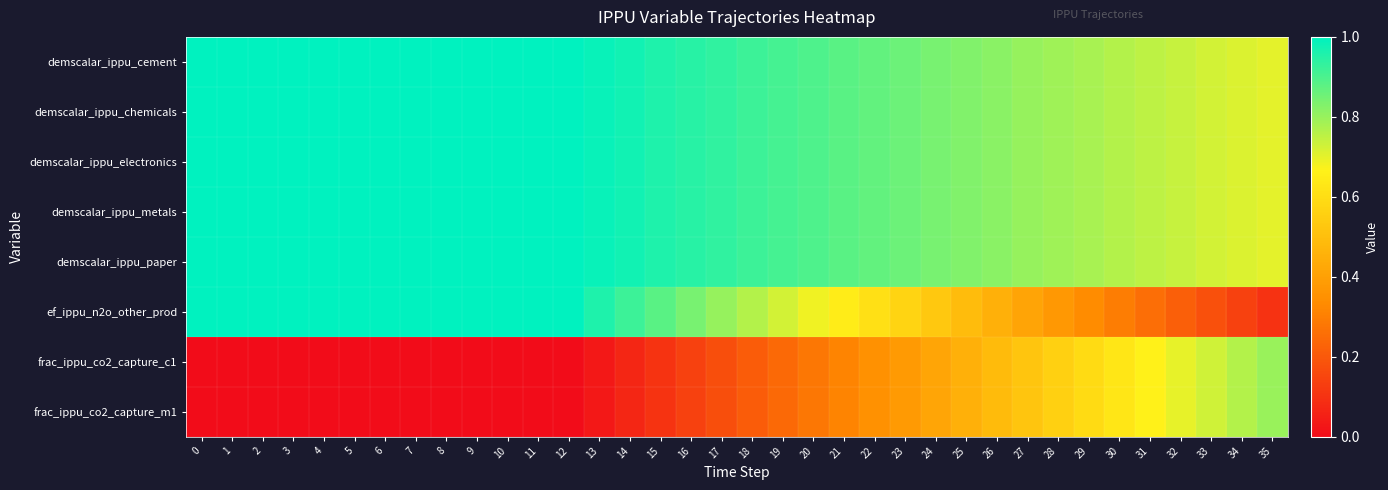

List the series in order of their peak value, lowest first.

frac_ippu_co2_capture_c1, frac_ippu_co2_capture_m1, demscalar_ippu_cement, demscalar_ippu_chemicals, demscalar_ippu_electronics, demscalar_ippu_metals, demscalar_ippu_paper, ef_ippu_n2o_other_prod